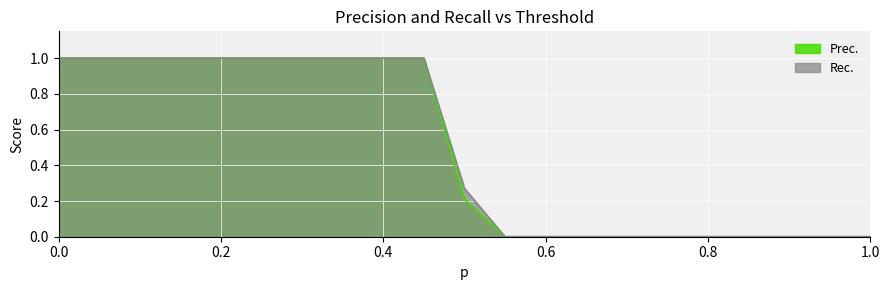

What is the approximate value of Rec. at 0.3?

1.0